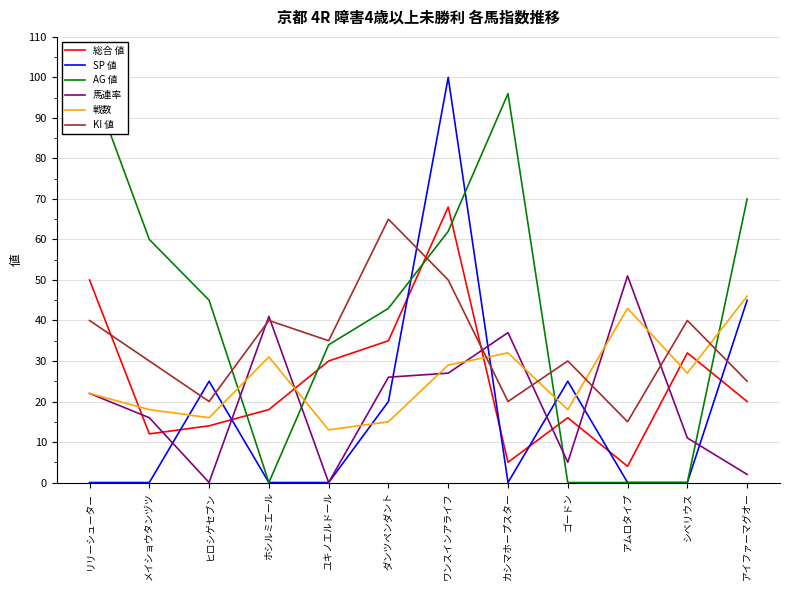

At which label is AG 値 closest to 50?

ヒロシゲセブン